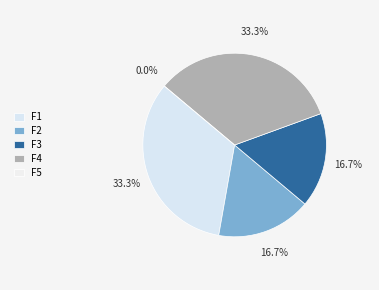

Which slice is the smallest?

F5